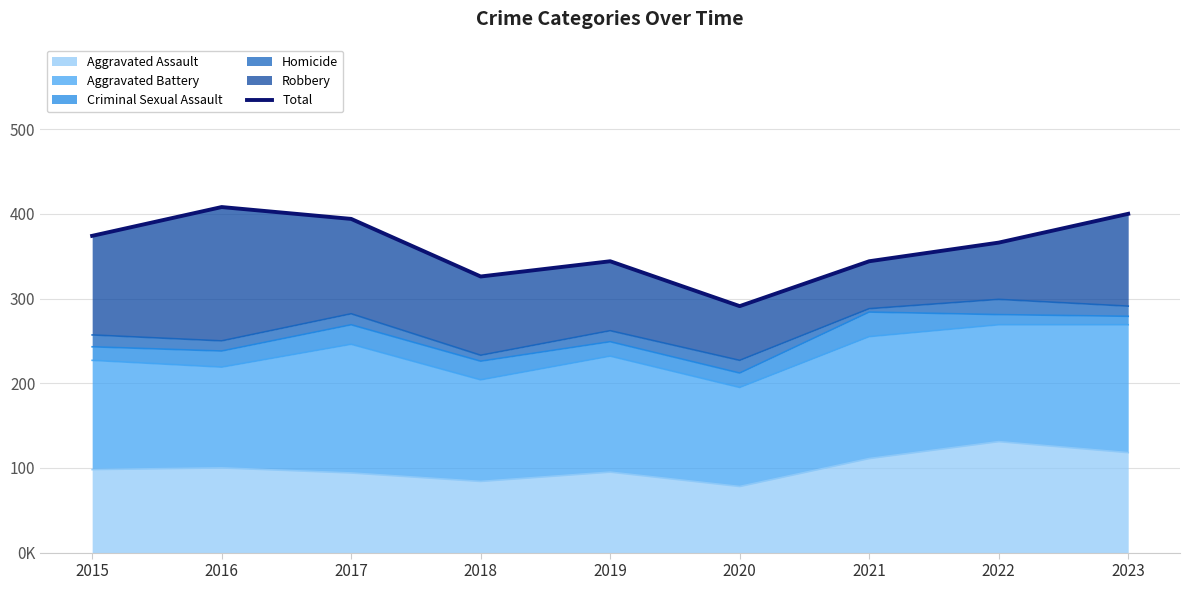

What is the average value?

361